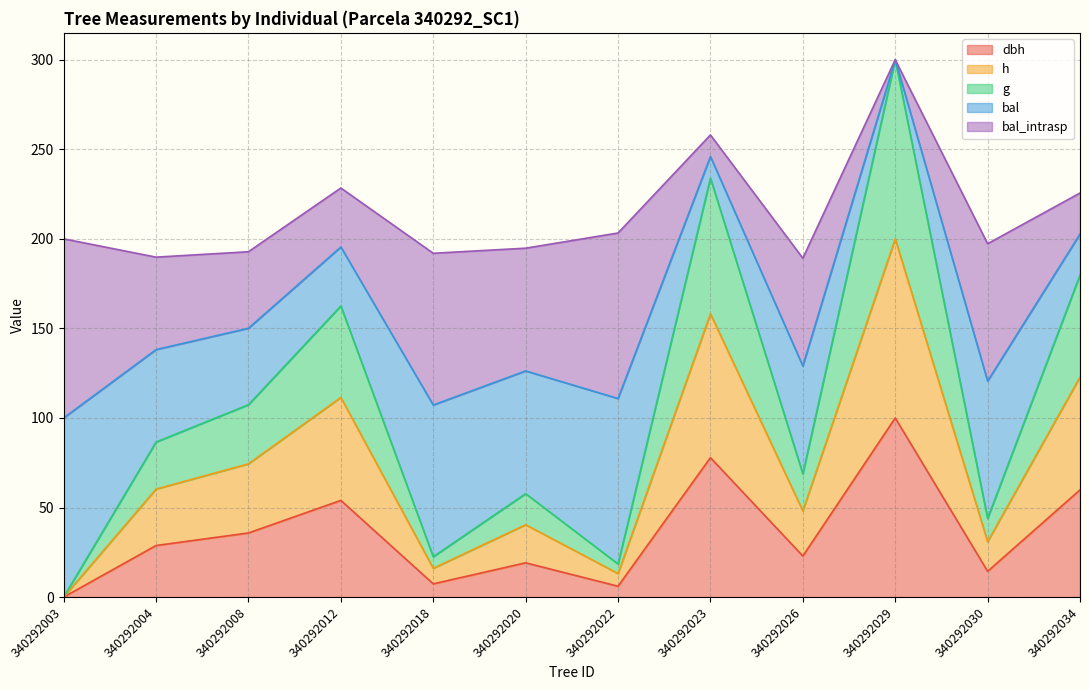

True or false: dbh and h intersect in this chart.

False